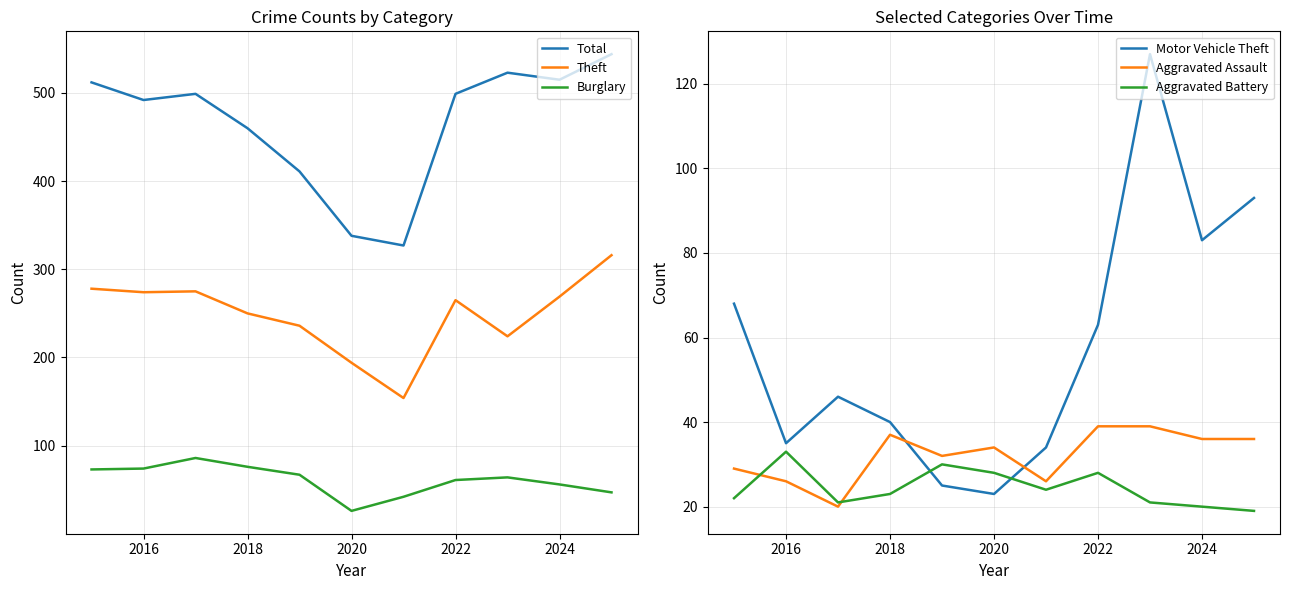

What is the highest value of the Total series?

544